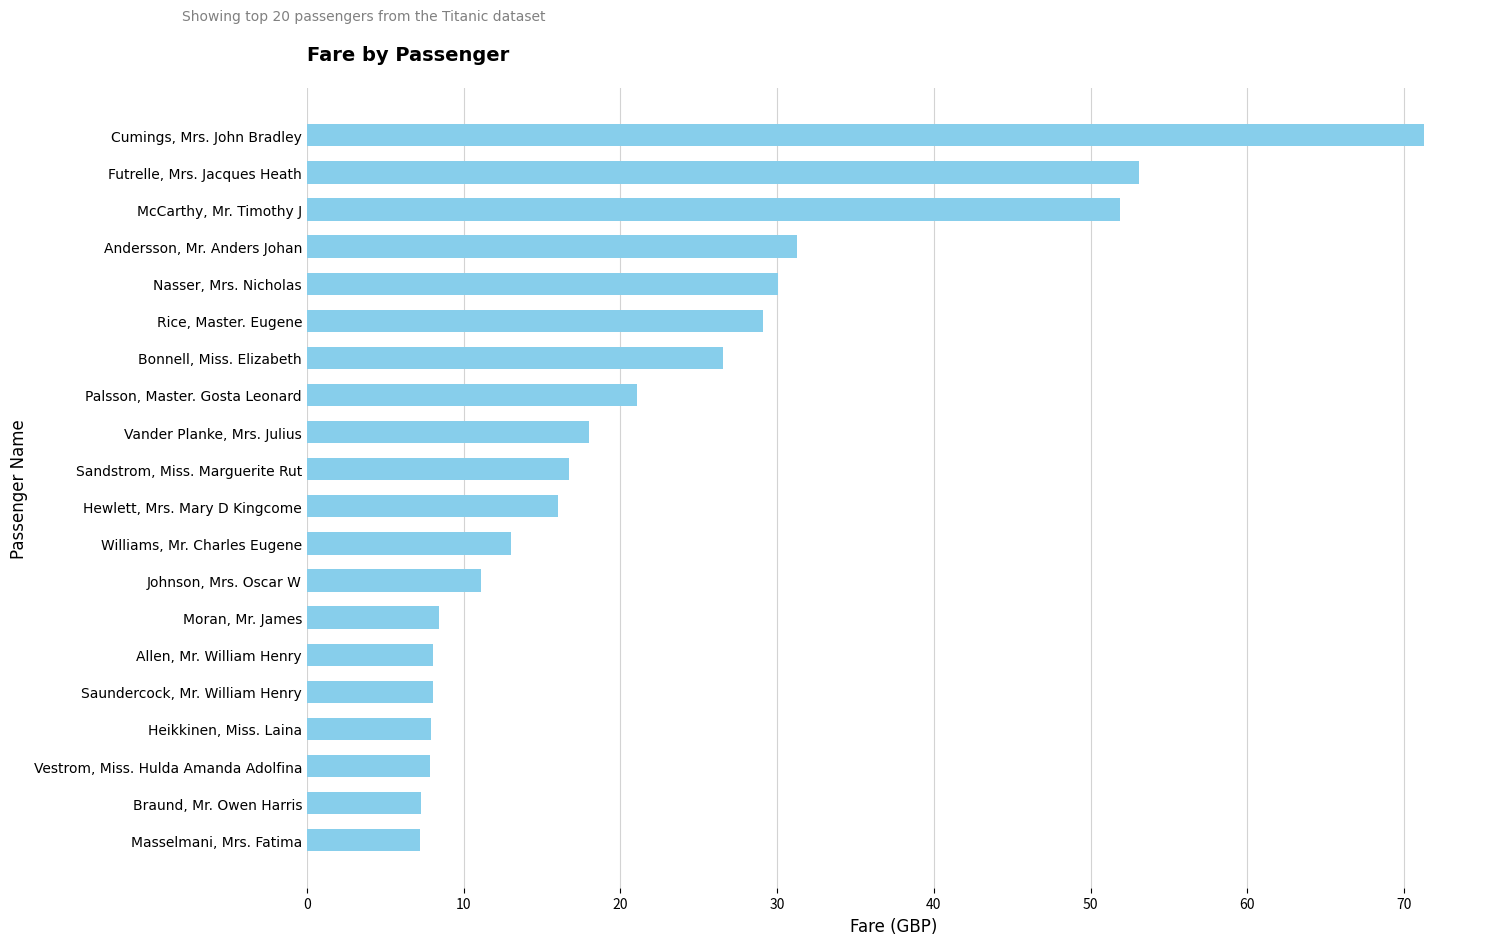

What is the value of the 15th bar from the top?

8.1